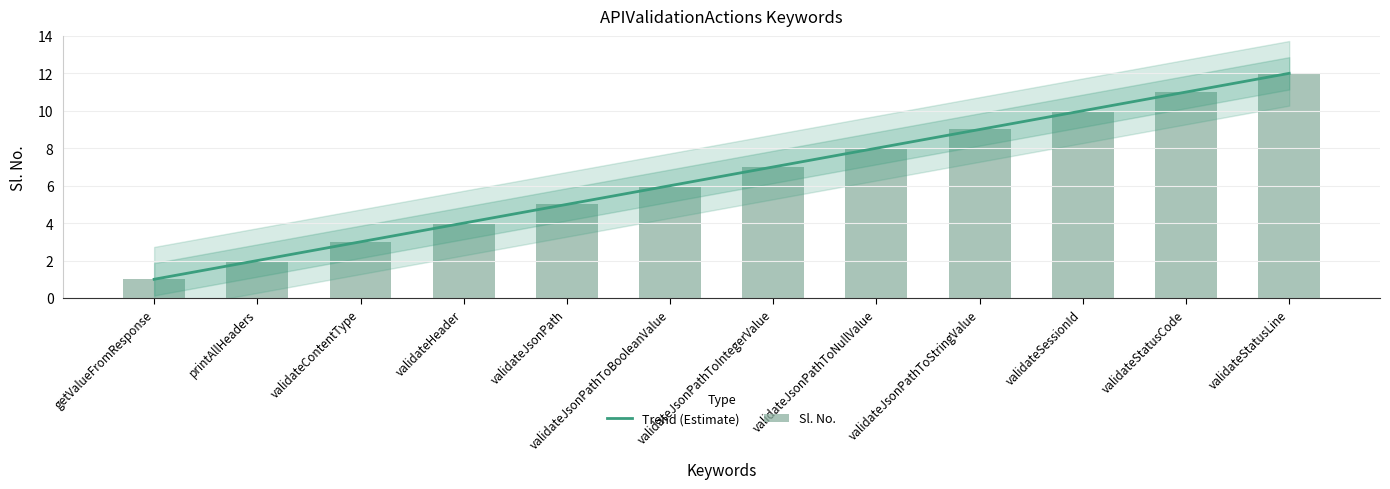

Which category has the lowest value across all series?

getValueFromResponse